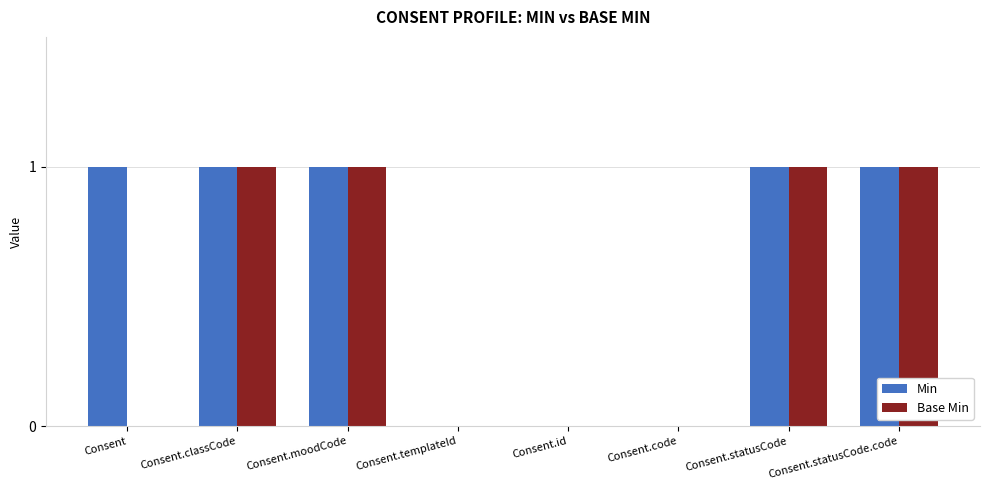

What is the sum of all Base Min values?

4